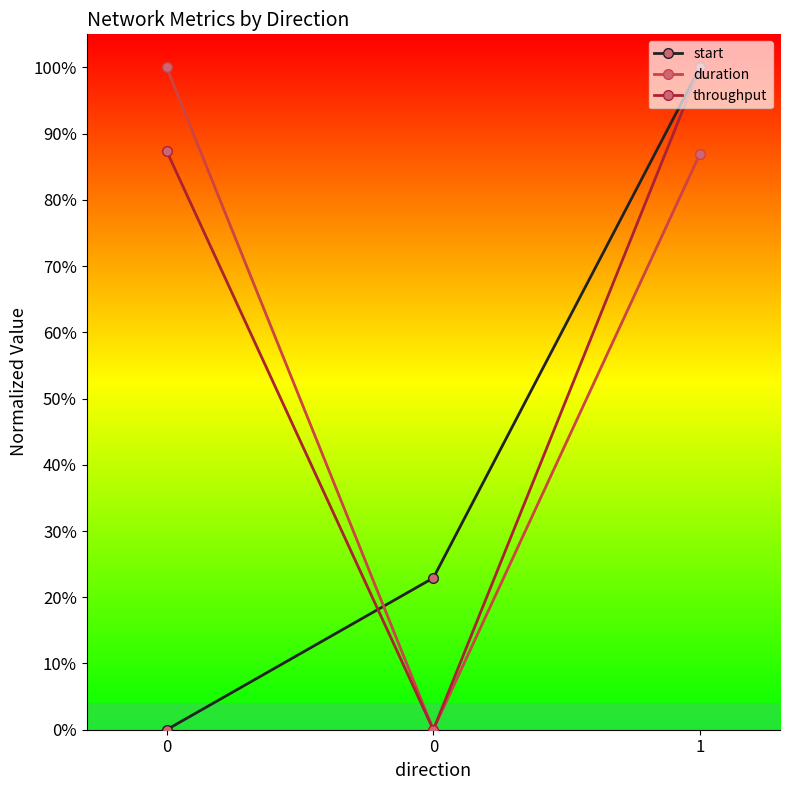

Reading right to left, list all the values displayed in this chart.

start: 1.0	0.2	0.0
duration: 0.9	0.0	1.0
throughput: 1.0	0.0	0.9